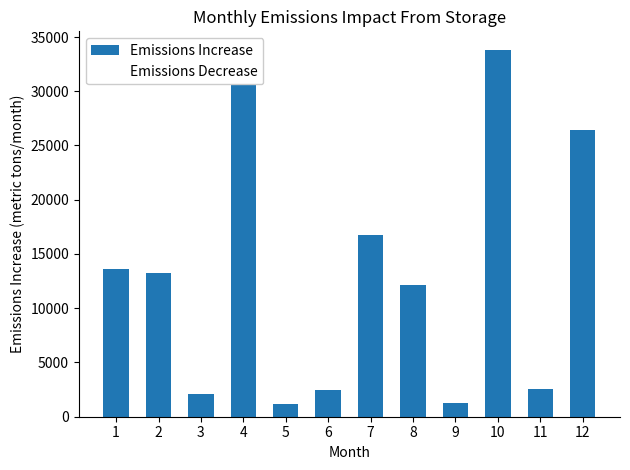

Is it true that the value at 4 is 32772?

True